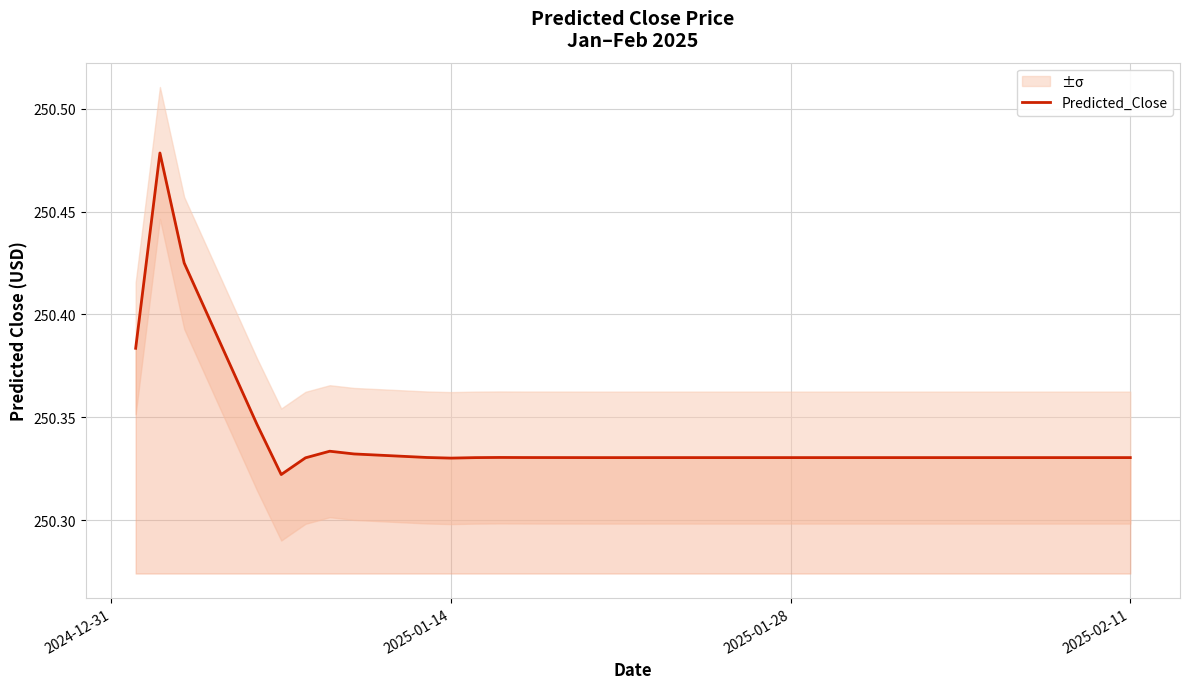

Is it true that Predicted_Close equals 85.0 at 2025-02-11?

False